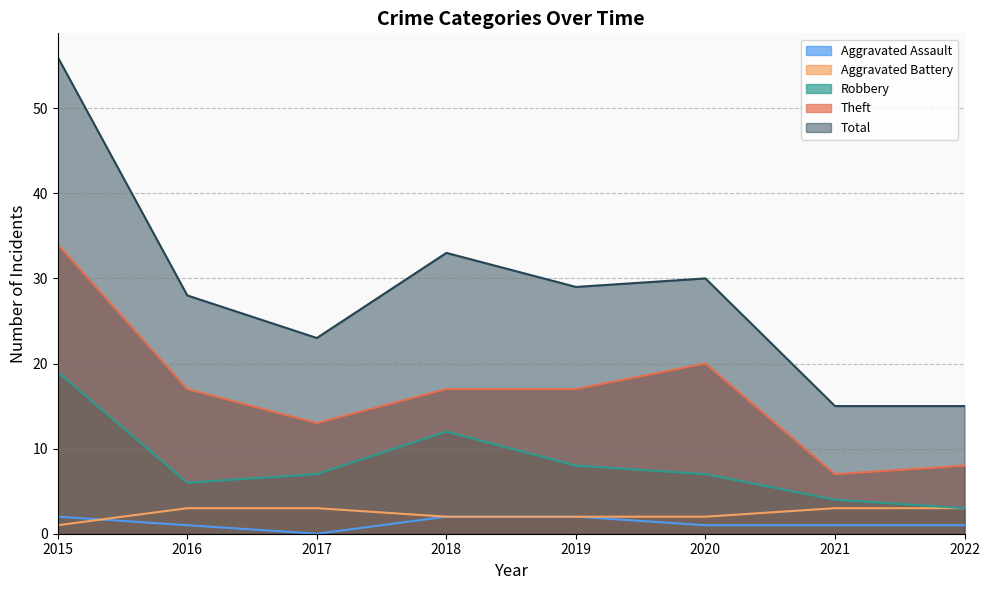

What is the sum of the Theft values at 2017 and 2020?

33